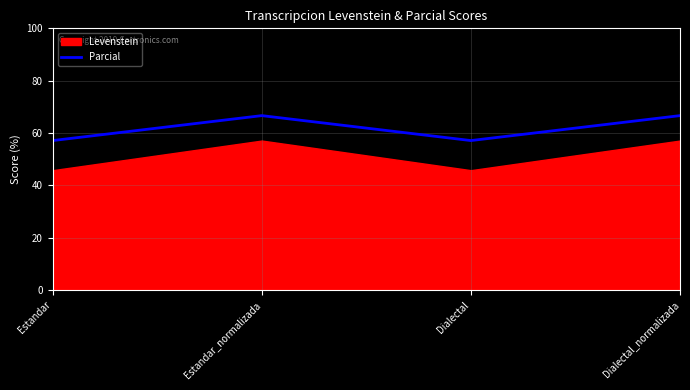

Rank the categories by value from highest to lowest.

Estandar_normalizada, Dialectal_normalizada, Estandar, Dialectal